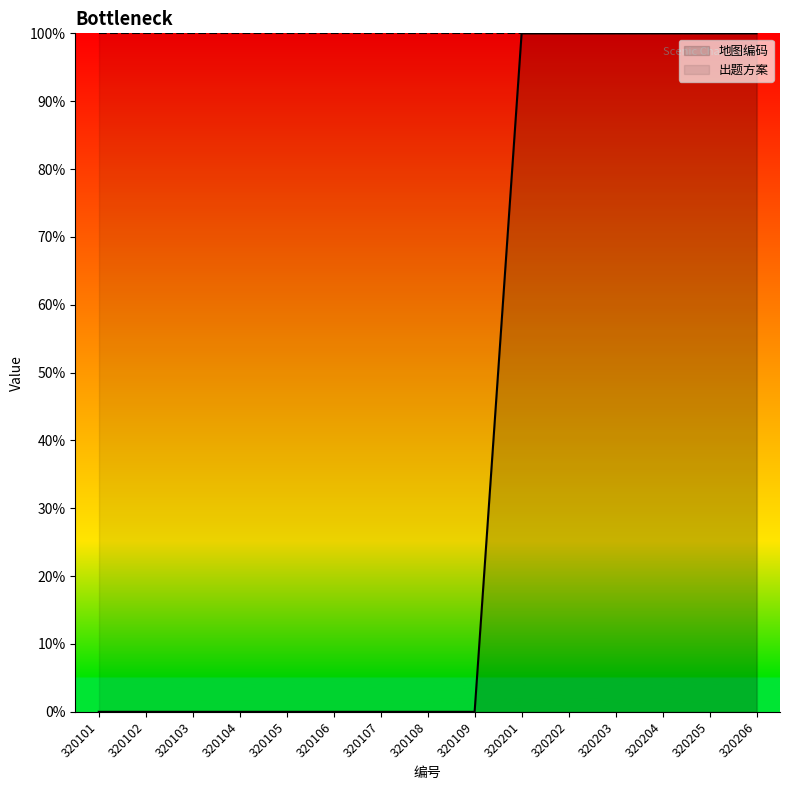

Between 320104 and 320107, which is larger?

320104